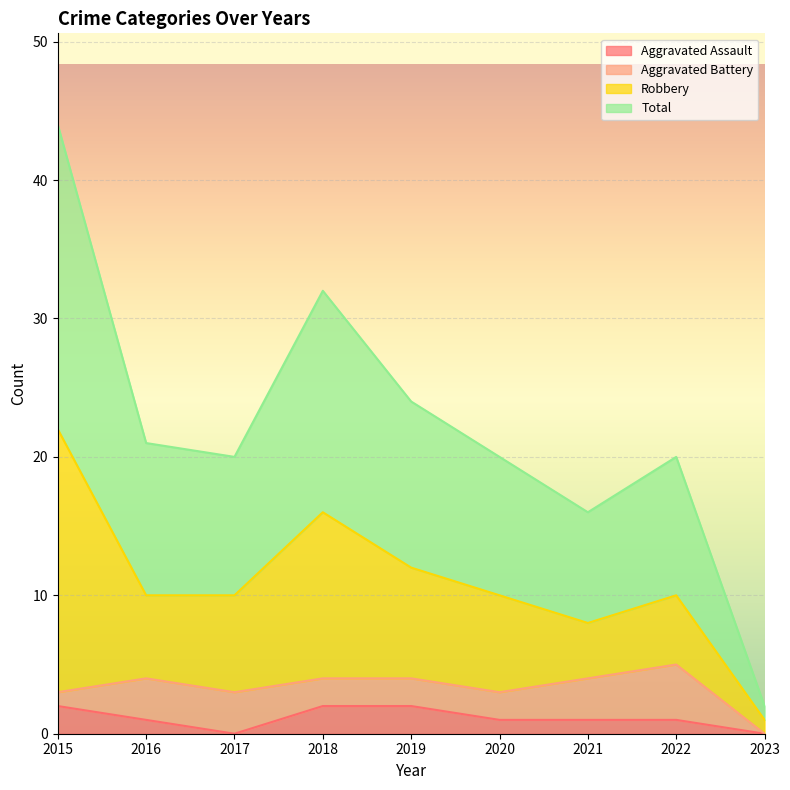

True or false: Total has more than 0 interior local peaks.

True